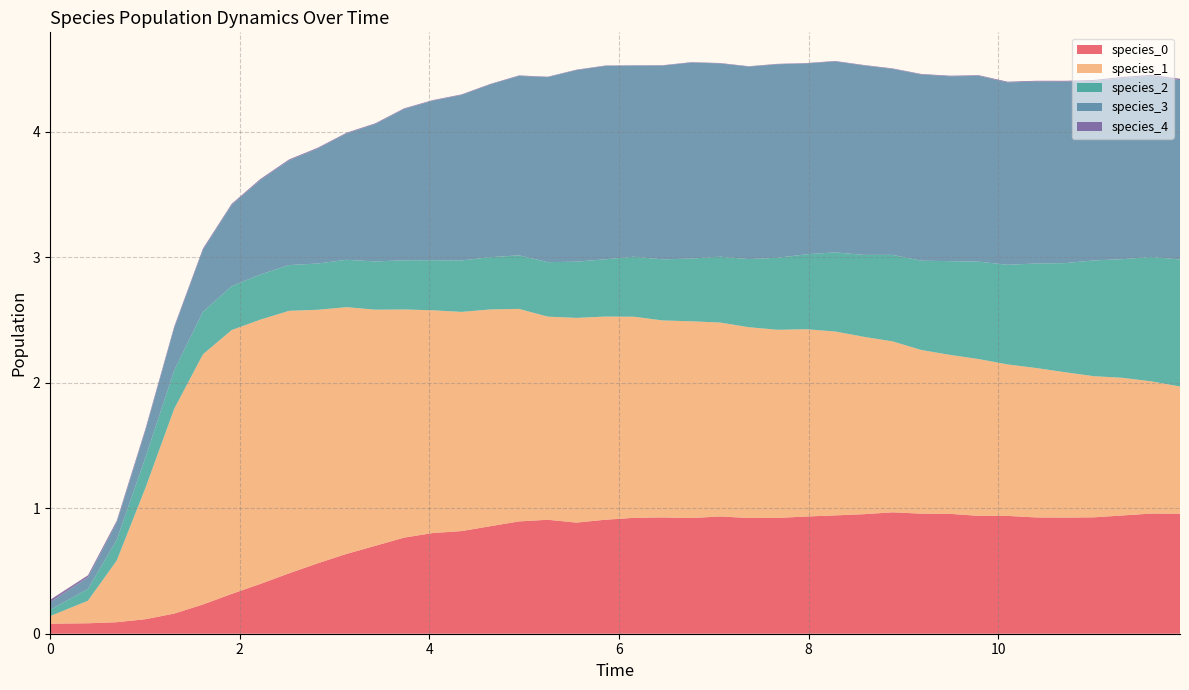

Reading right to left, list all the values displayed in this chart.

species_0: 1.0	1.0	0.9	0.9	0.9	0.9	0.9	0.9	1.0	1.0	1.0	1.0	0.9	0.9	0.9	0.9	0.9	0.9	0.9	0.9	0.9	0.9	0.9	0.9	0.9	0.8	0.8	0.8	0.7	0.6	0.6	0.5	0.4	0.3	0.2	0.2	0.1	0.1	0.1	0.1
species_1: 1.0	1.1	1.1	1.1	1.2	1.2	1.2	1.2	1.3	1.3	1.4	1.4	1.5	1.5	1.5	1.5	1.5	1.6	1.6	1.6	1.6	1.6	1.6	1.7	1.7	1.7	1.8	1.8	1.9	2.0	2.0	2.1	2.1	2.1	2.0	1.6	1.0	0.5	0.2	0.1
species_2: 1.0	1.0	0.9	0.9	0.9	0.8	0.8	0.8	0.7	0.7	0.7	0.7	0.6	0.6	0.6	0.5	0.5	0.5	0.5	0.5	0.5	0.4	0.4	0.4	0.4	0.4	0.4	0.4	0.4	0.4	0.4	0.4	0.4	0.3	0.3	0.3	0.2	0.2	0.1	0.1
species_3: 1.4	1.4	1.4	1.4	1.4	1.5	1.5	1.5	1.5	1.5	1.5	1.5	1.5	1.5	1.5	1.5	1.5	1.6	1.5	1.5	1.5	1.5	1.5	1.4	1.4	1.3	1.3	1.2	1.1	1.0	0.9	0.8	0.8	0.6	0.5	0.3	0.2	0.1	0.1	0.1
species_4: 0.0	0.0	0.0	0.0	0.0	0.0	0.0	0.0	0.0	0.0	0.0	0.0	0.0	0.0	0.0	0.0	0.0	0.0	0.0	0.0	0.0	0.0	0.0	0.0	0.0	0.0	0.0	0.0	0.0	0.0	0.0	0.0	0.0	0.0	0.0	0.0	0.0	0.0	0.0	0.0